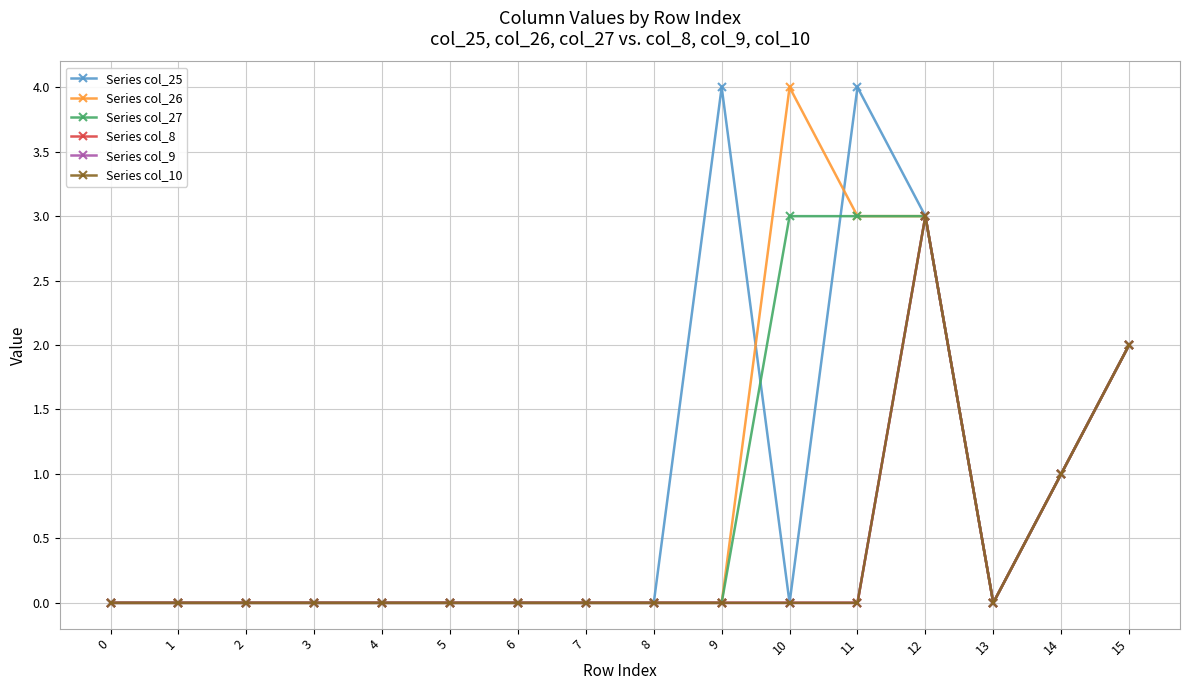

Does the chart have visible grid lines?

Yes